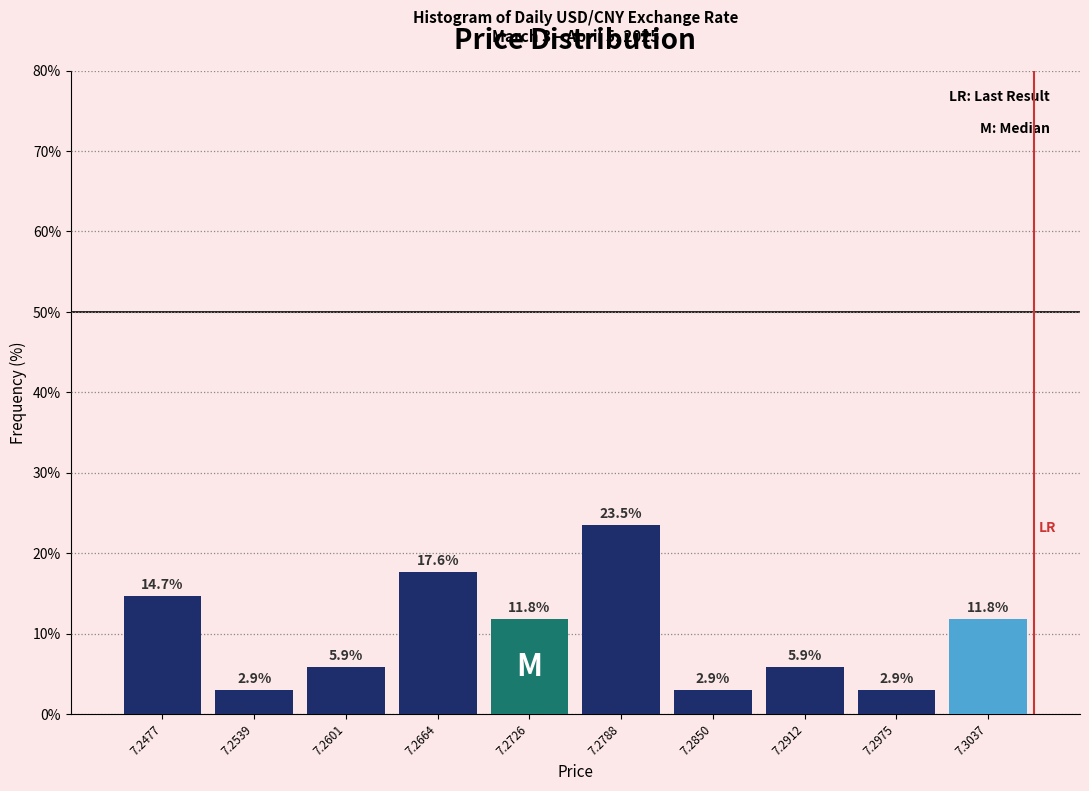

Over which range of the x-axis is the bar tallest?

7.276 to 7.282